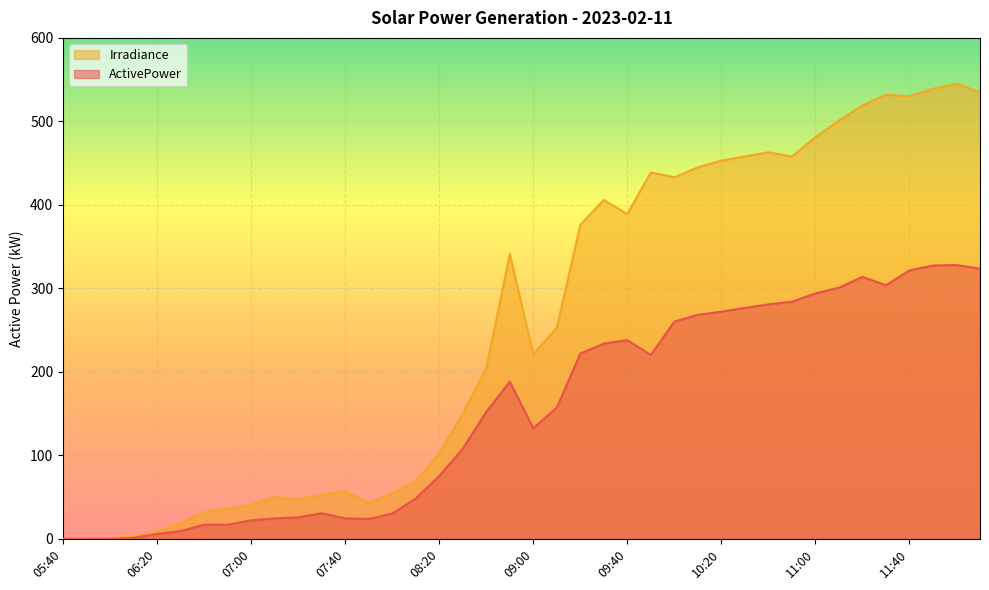

Is it true that ActivePower equals 300.8 at 11:10?

True